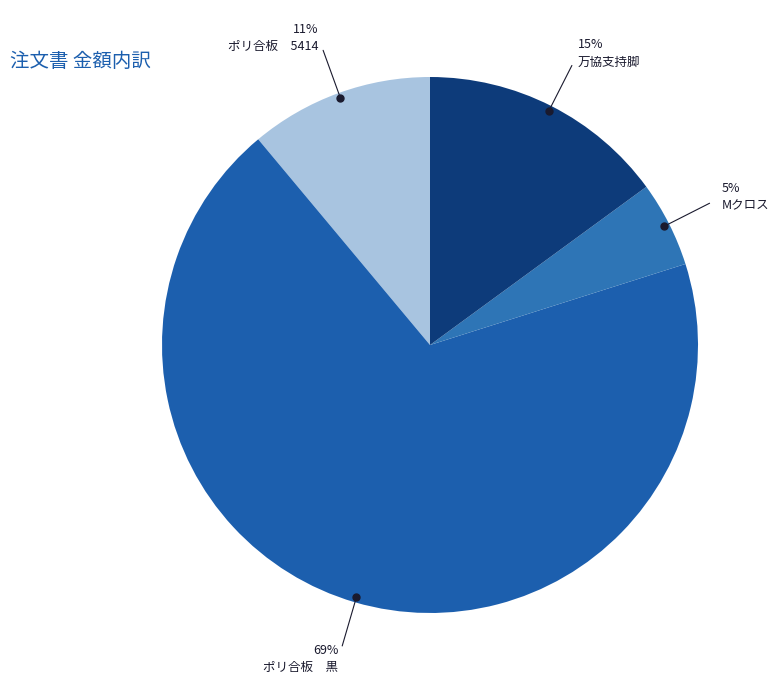

How many slices are in this pie chart?

4